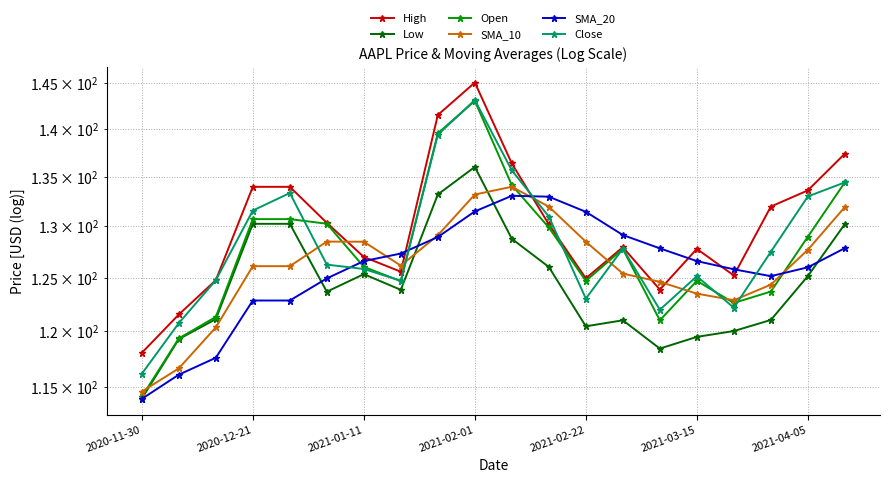

True or false: Low and SMA_10 cross at least once.

True